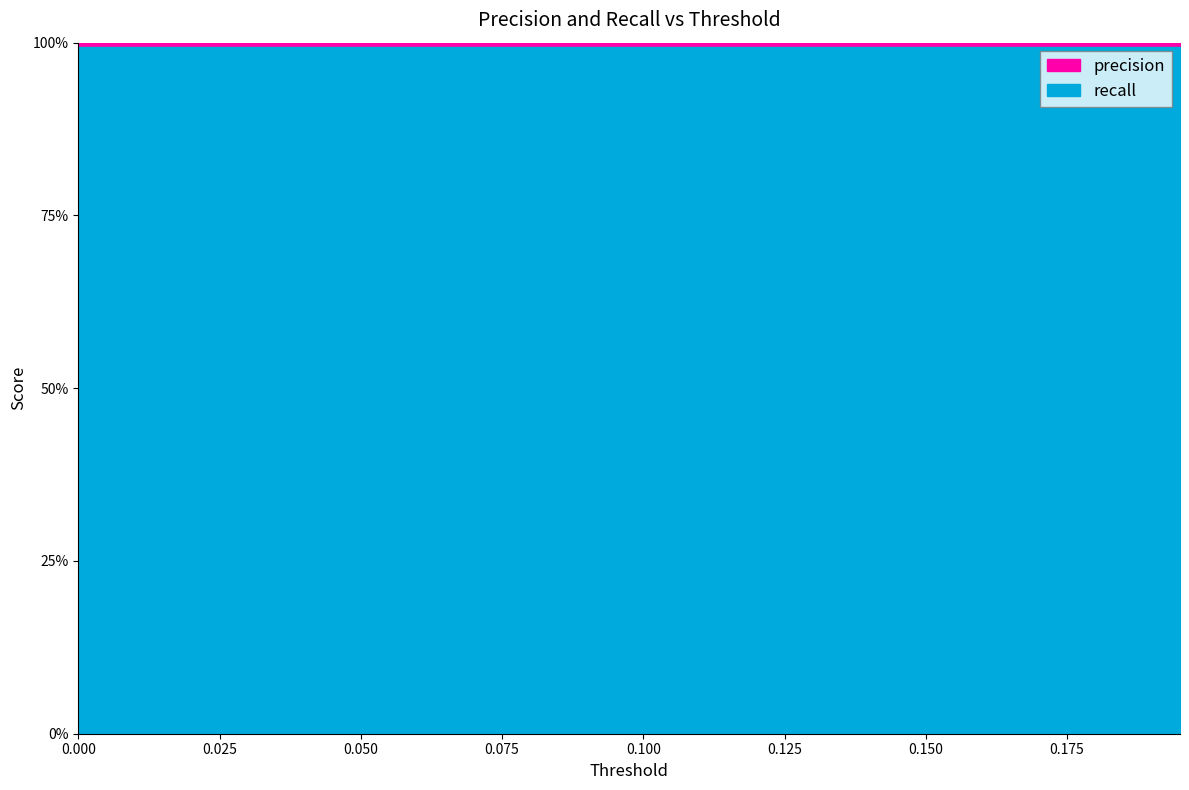

What is the label of the 26th point from the left?

0.125